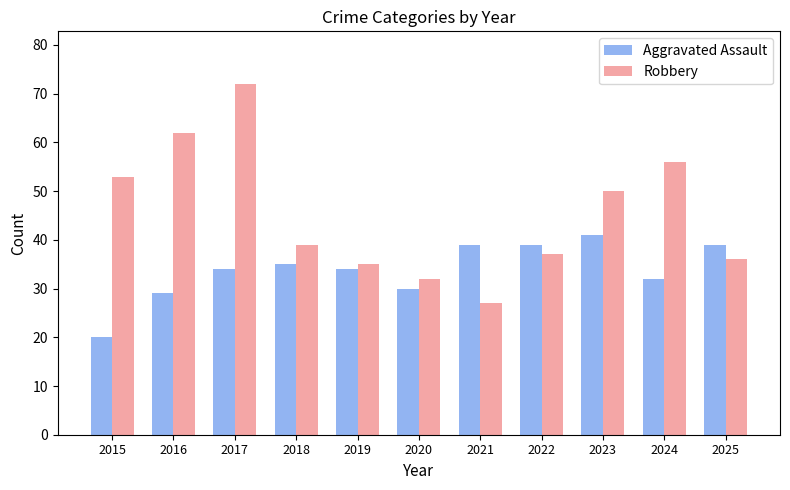

What is the minimum value for Aggravated Assault?

20